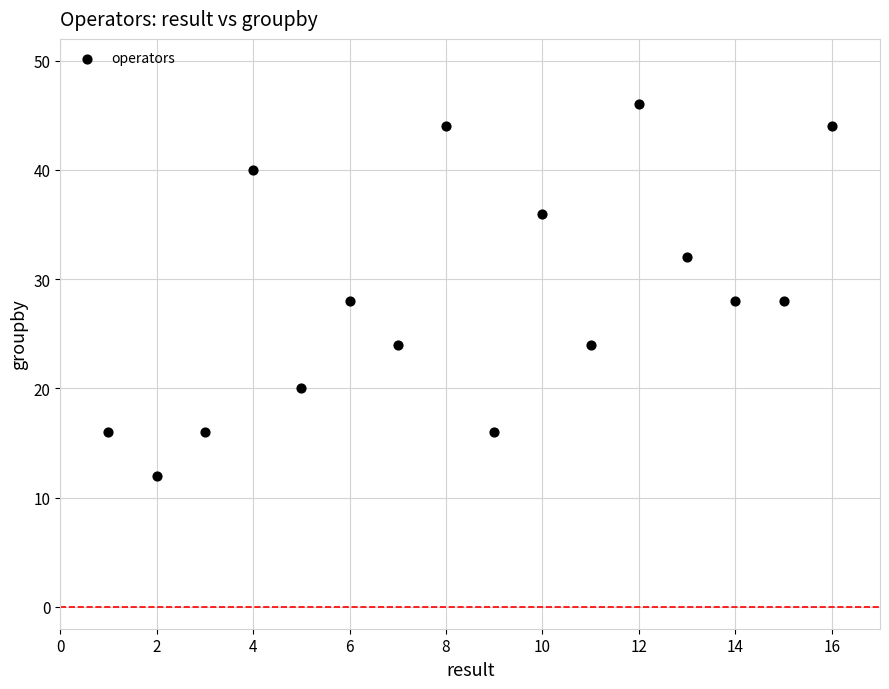

What is the range of X values (max minus min)?

15